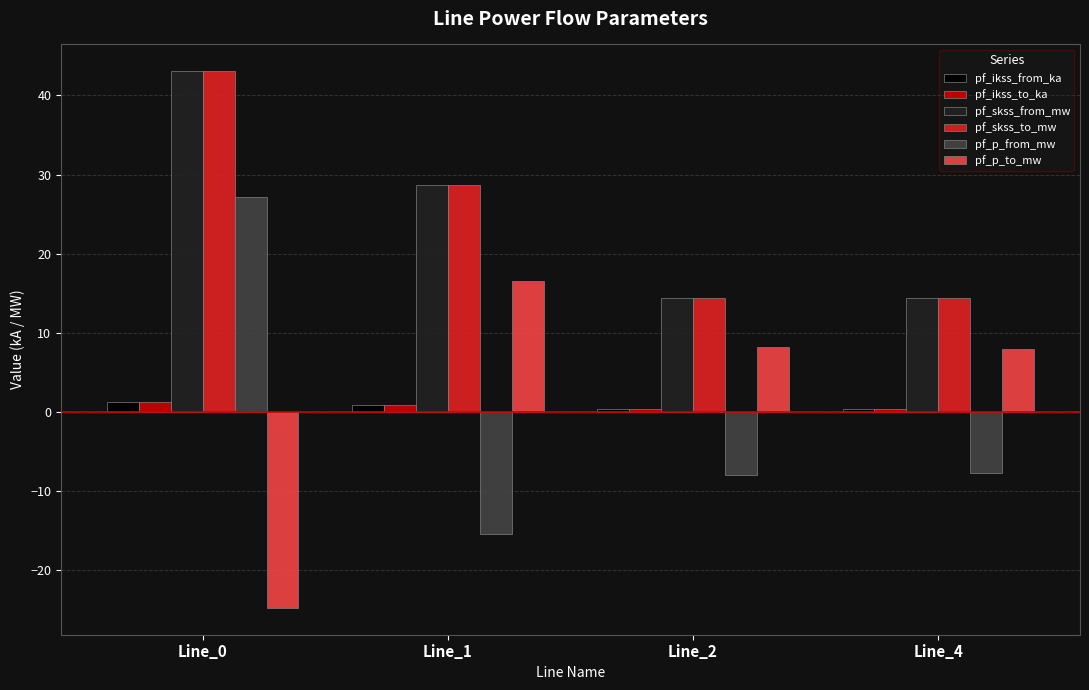

Which label corresponds to the largest value in the chart?

Line_0